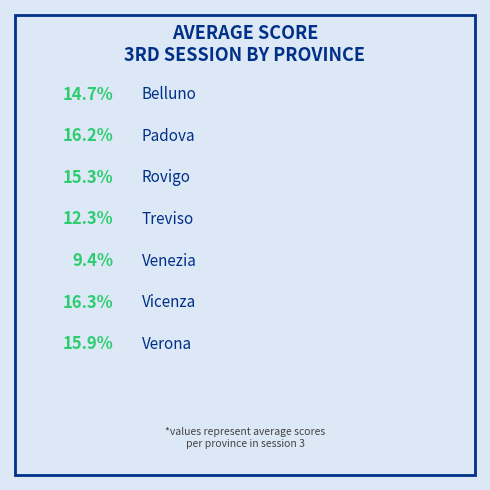

The Verona slice represents 16% of the pie. True or false?

True